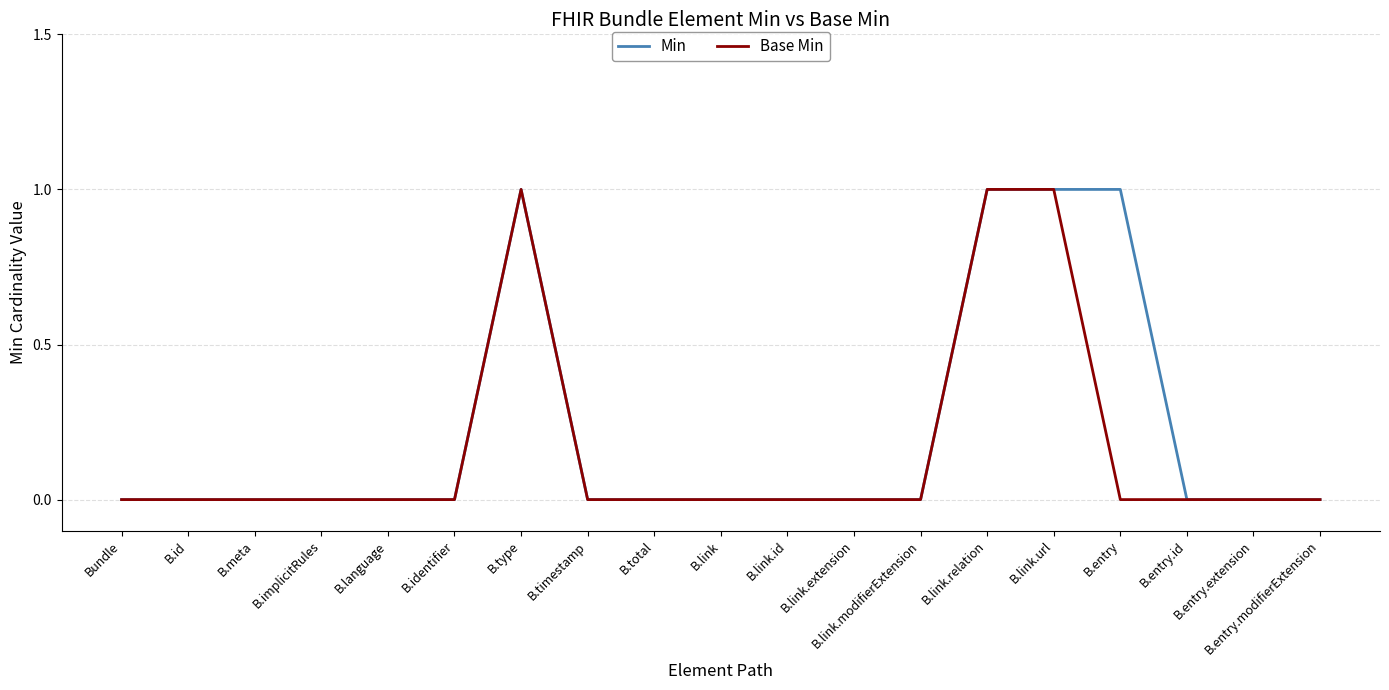

The Min series shows 0 at B.id. True or false?

True